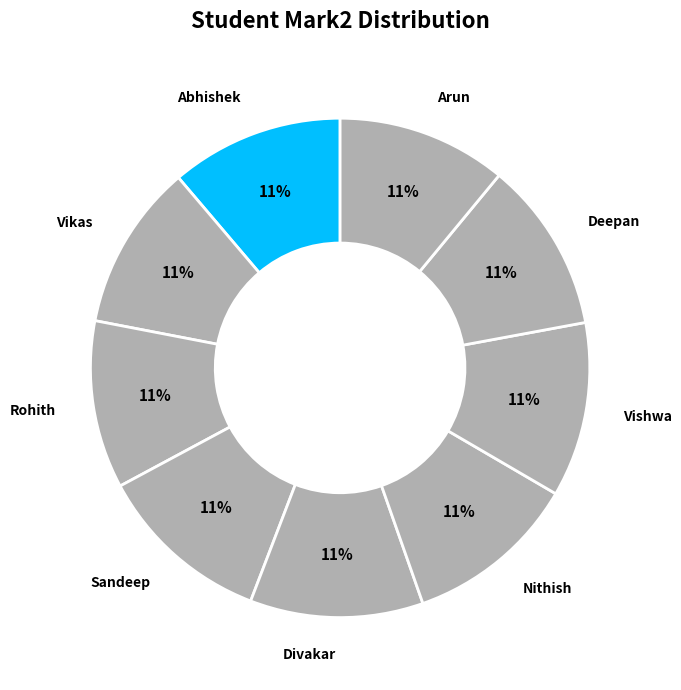

How many slices are in this pie chart?

9